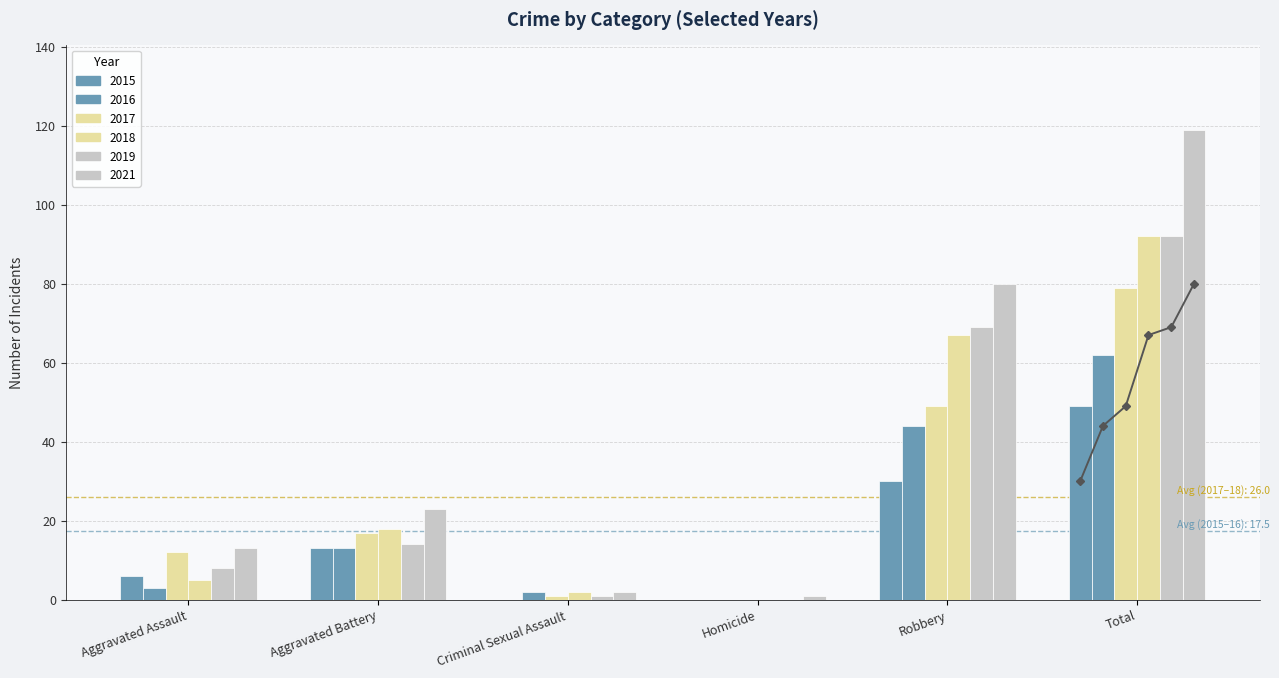

Rank the categories by 2019 value from highest to lowest.

Total, Robbery, Aggravated Battery, Aggravated Assault, Criminal Sexual Assault, Homicide